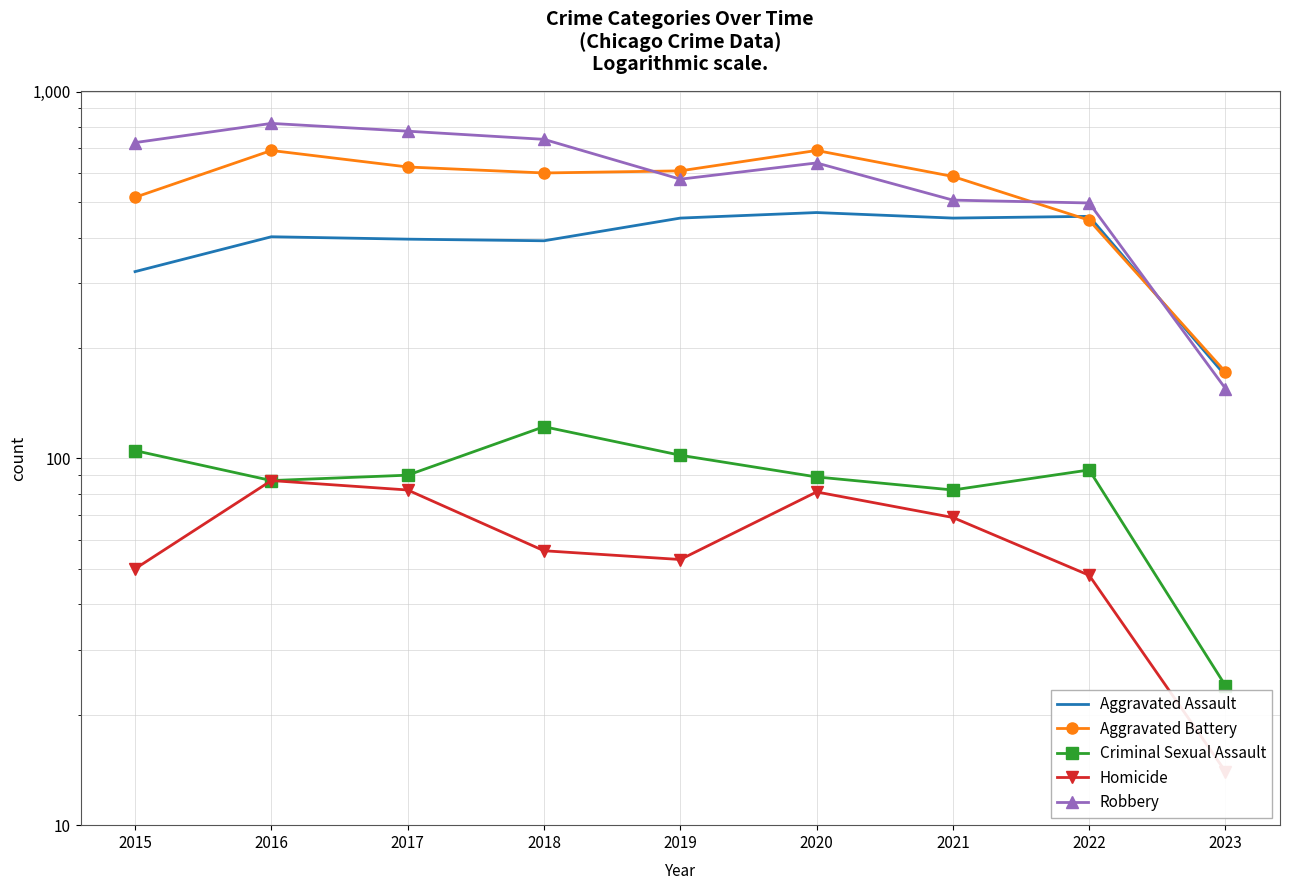

Is this an area chart (filled region under the line)?

No